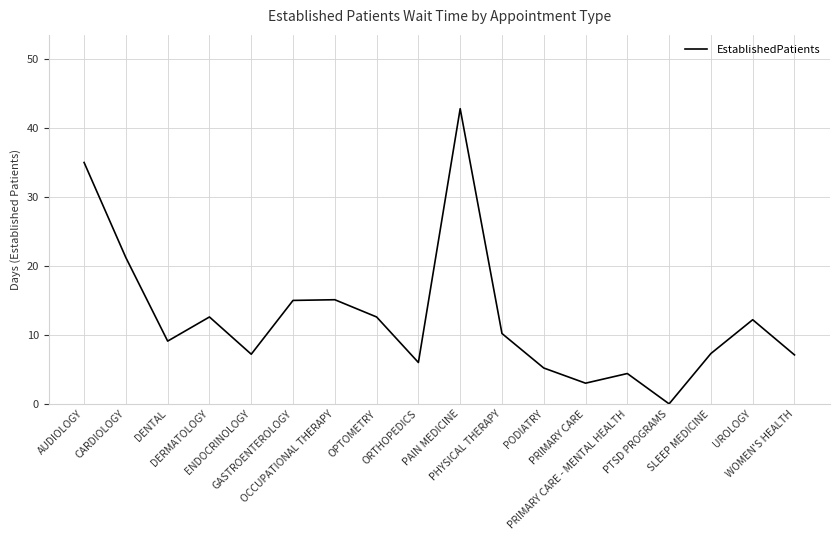

The chart shows a value of 17.7 at UROLOGY. True or false?

False